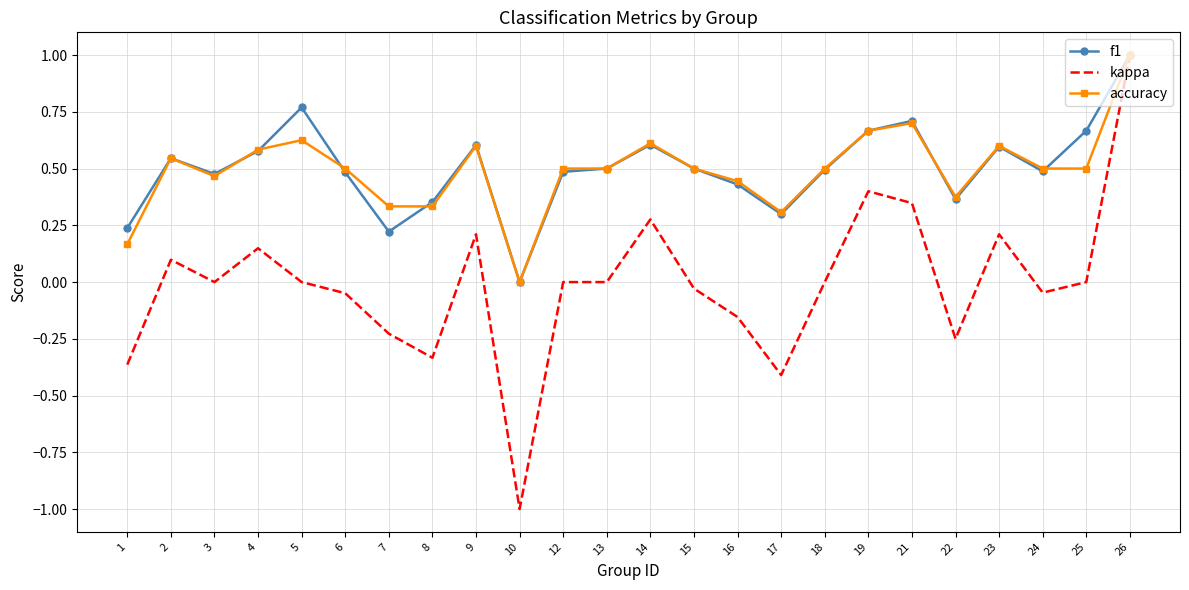

The value of accuracy at 4 is 0.6. True or false?

True